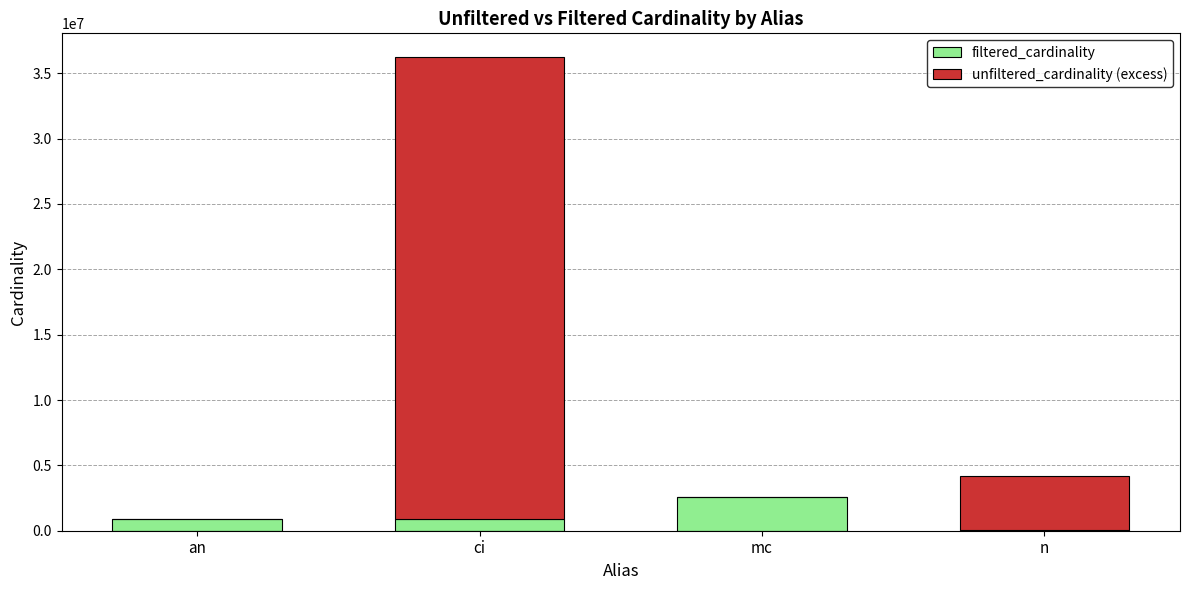

Count the number of categories in the chart.

4